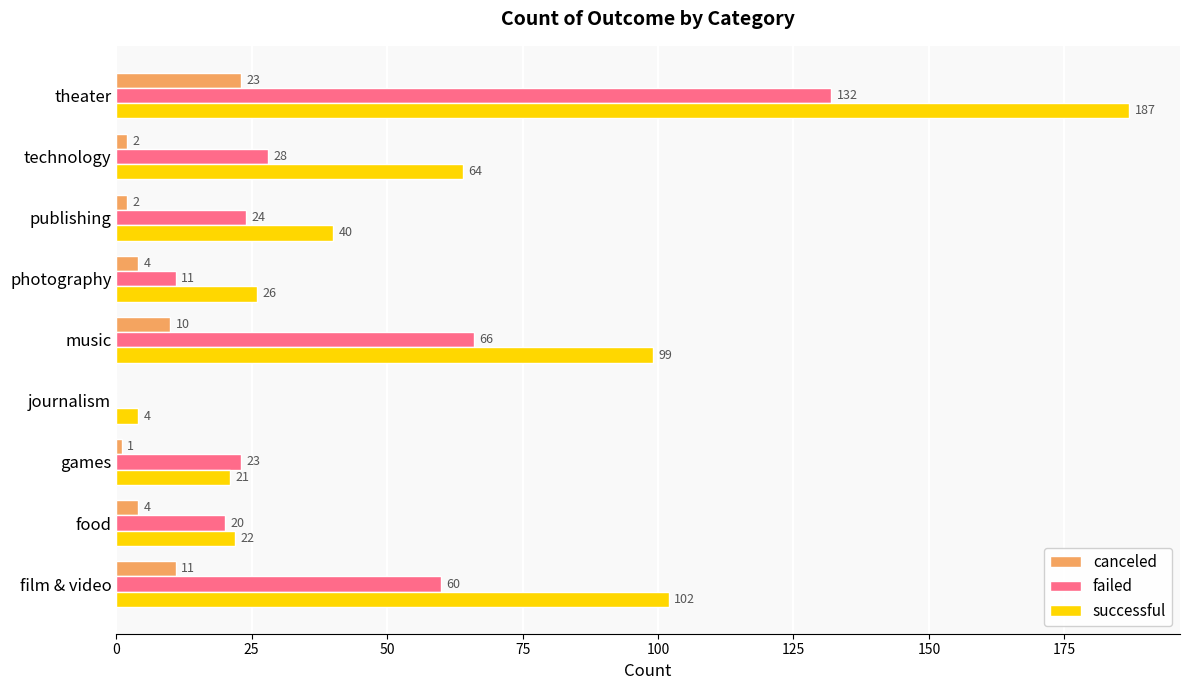

What is the sum of all canceled values?

57